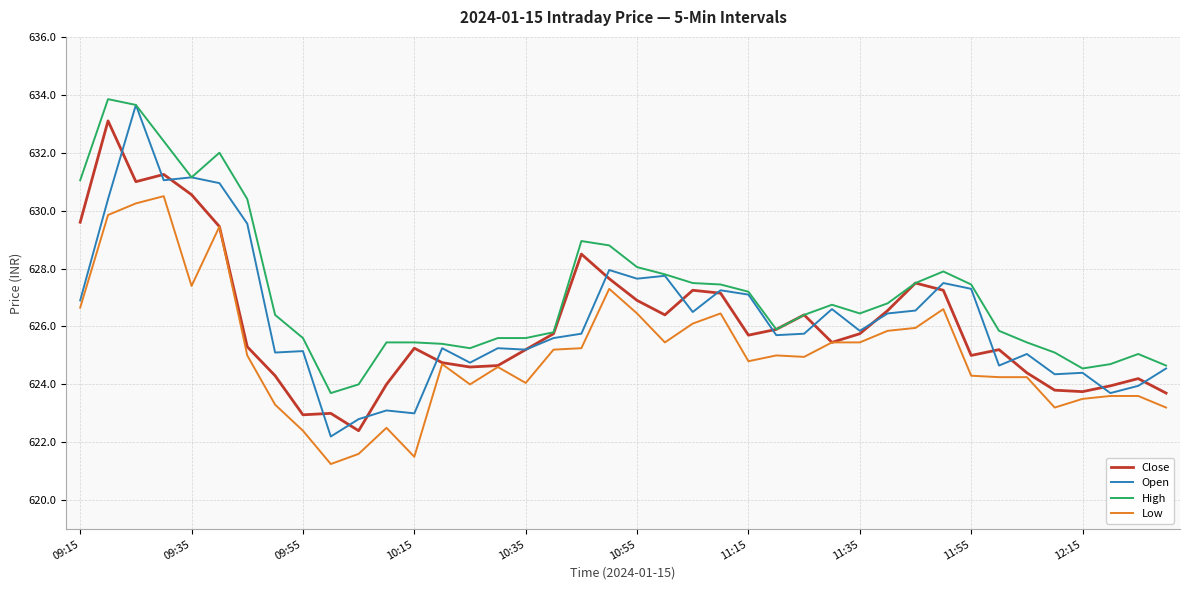

What are all the series names shown in the legend?

Close, Open, High, Low